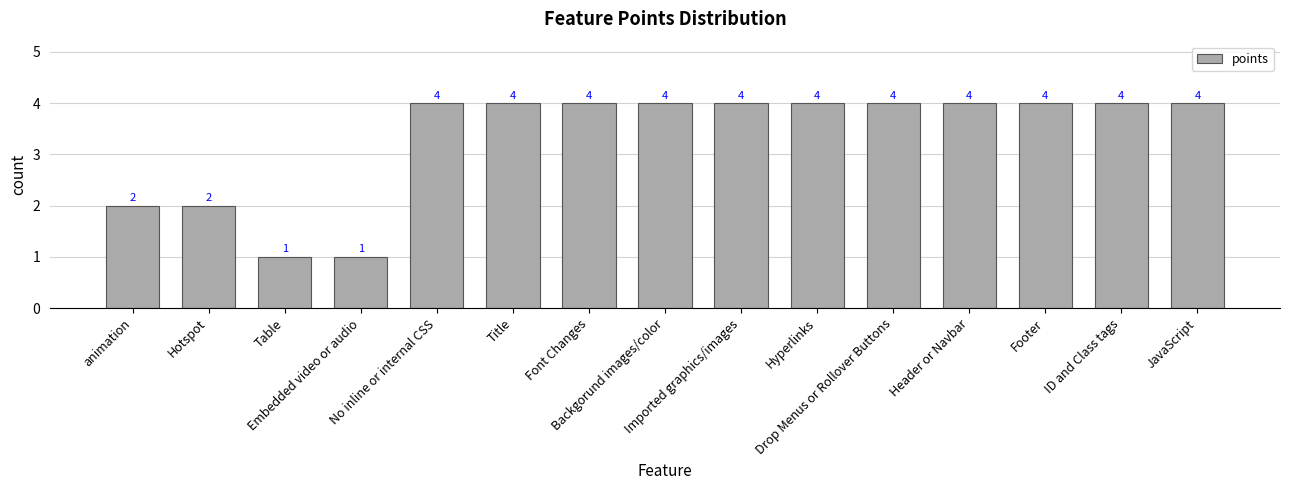

Approximately how many times larger is the value at Title compared to No inline or internal CSS?

1.0